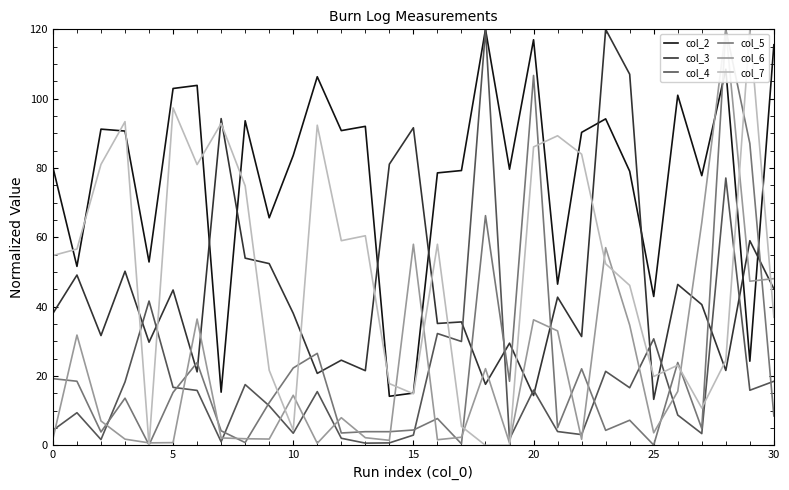

Count the number of data series in this chart.

6